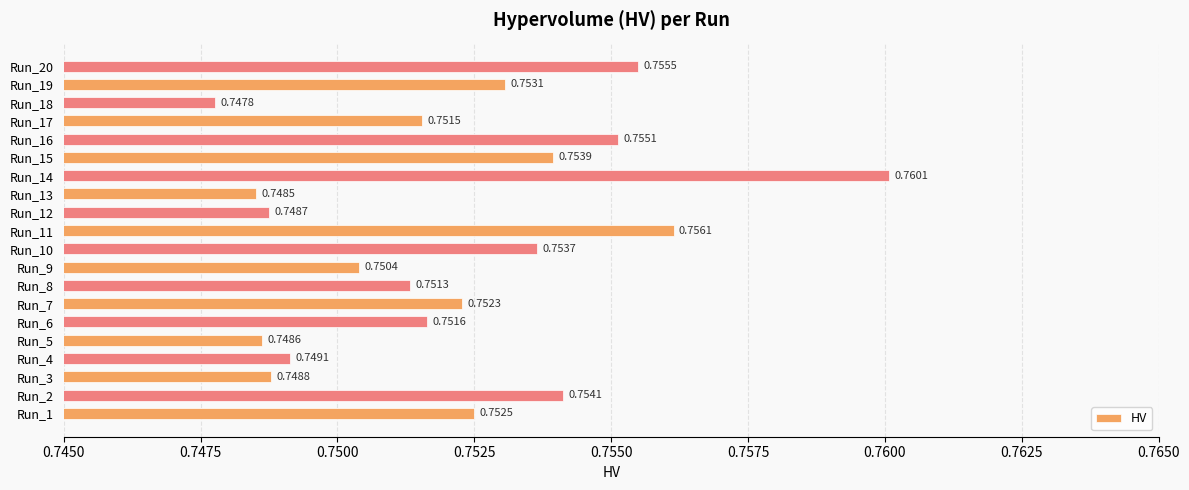

Which has a higher value, Run_7 or Run_6?

Run_7